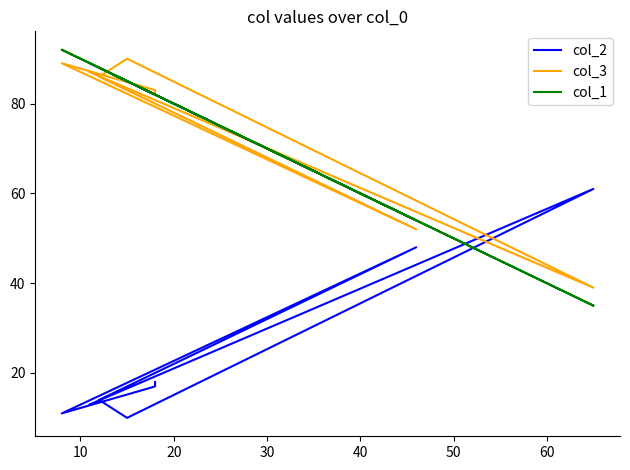

Which series ends up on top after the final intersection of col_1 and col_2?

col_1